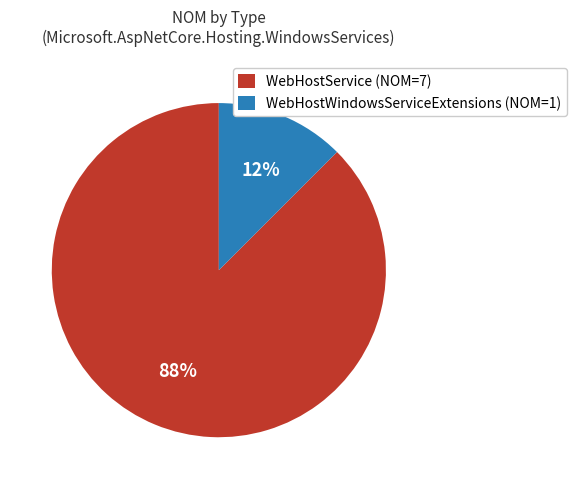

Between WebHostService (NOM=7) and WebHostWindowsServiceExtensions (NOM=1), which is larger?

WebHostService (NOM=7)